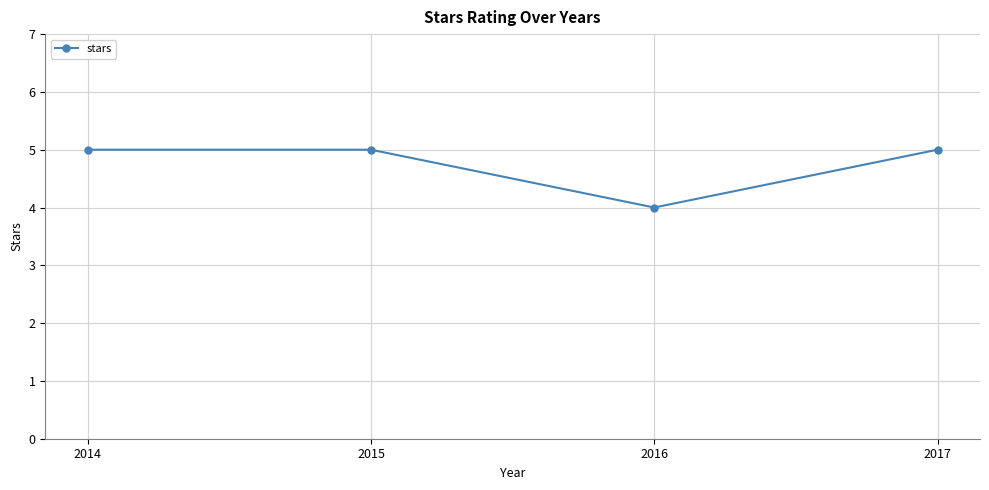

Which category has the lowest value across all series?

2016